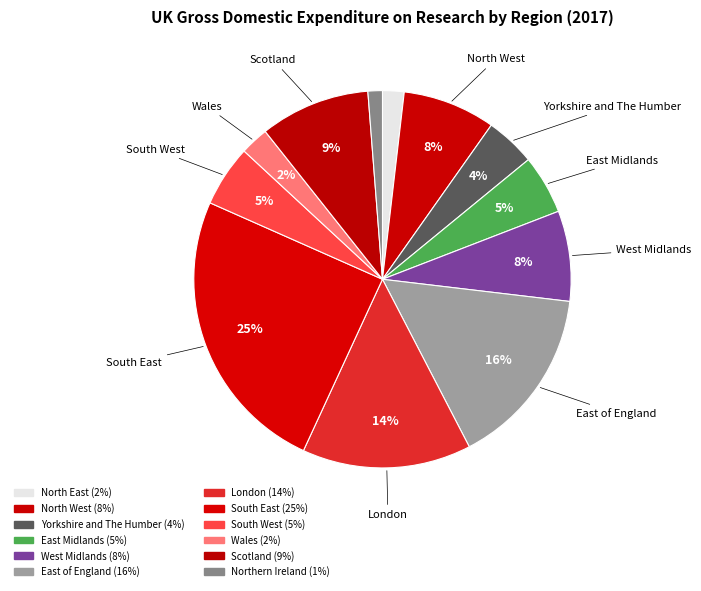

How many slices are in this pie chart?

12